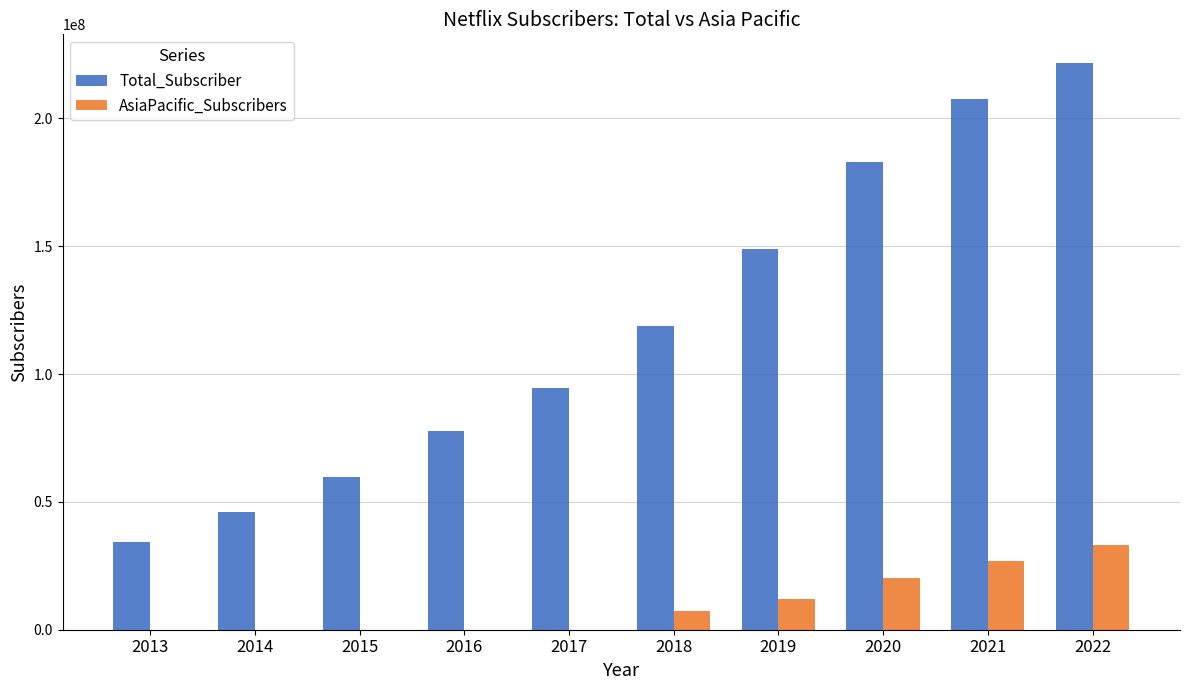

Which series has the largest range (max minus min)?

Total_Subscriber